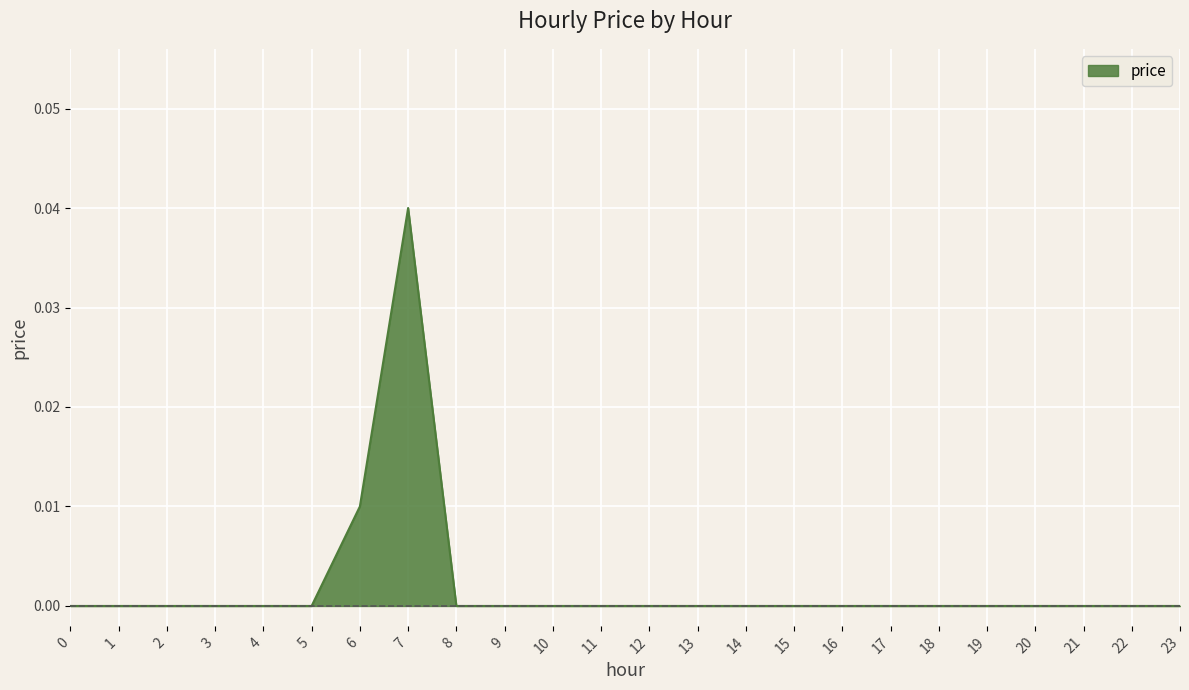

Does the chart have visible grid lines?

Yes